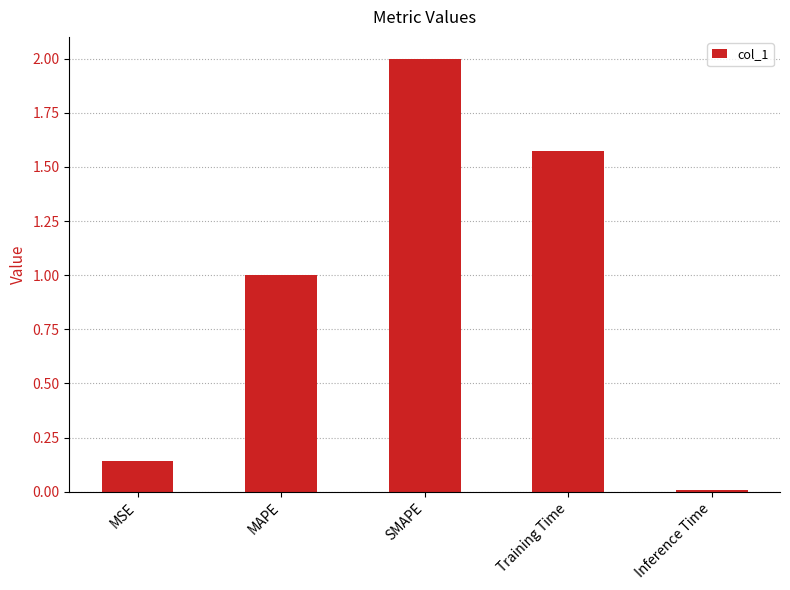

Which label corresponds to the smallest value in the chart?

Inference Time